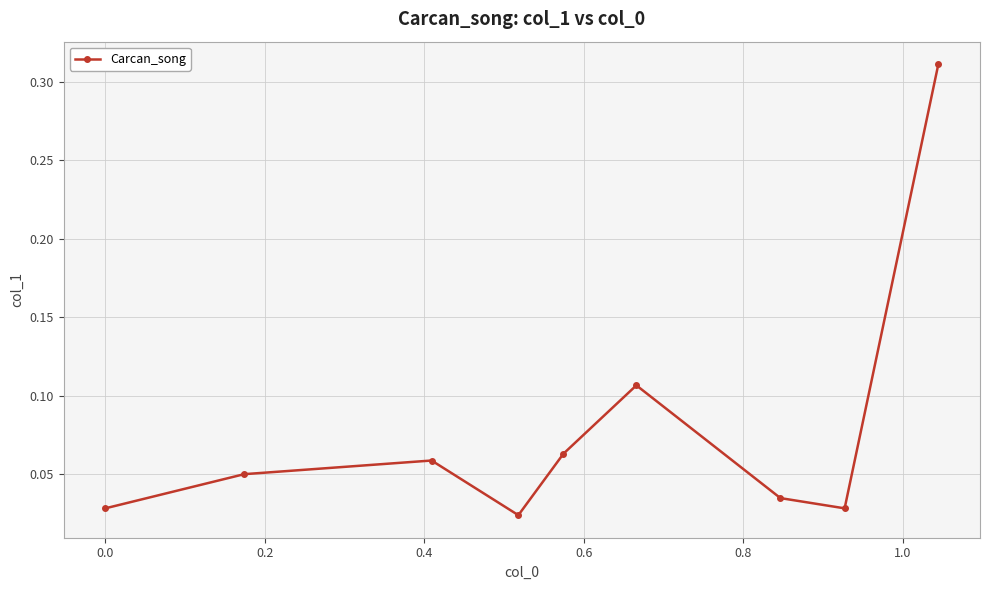

How many lines are shown in the chart?

1